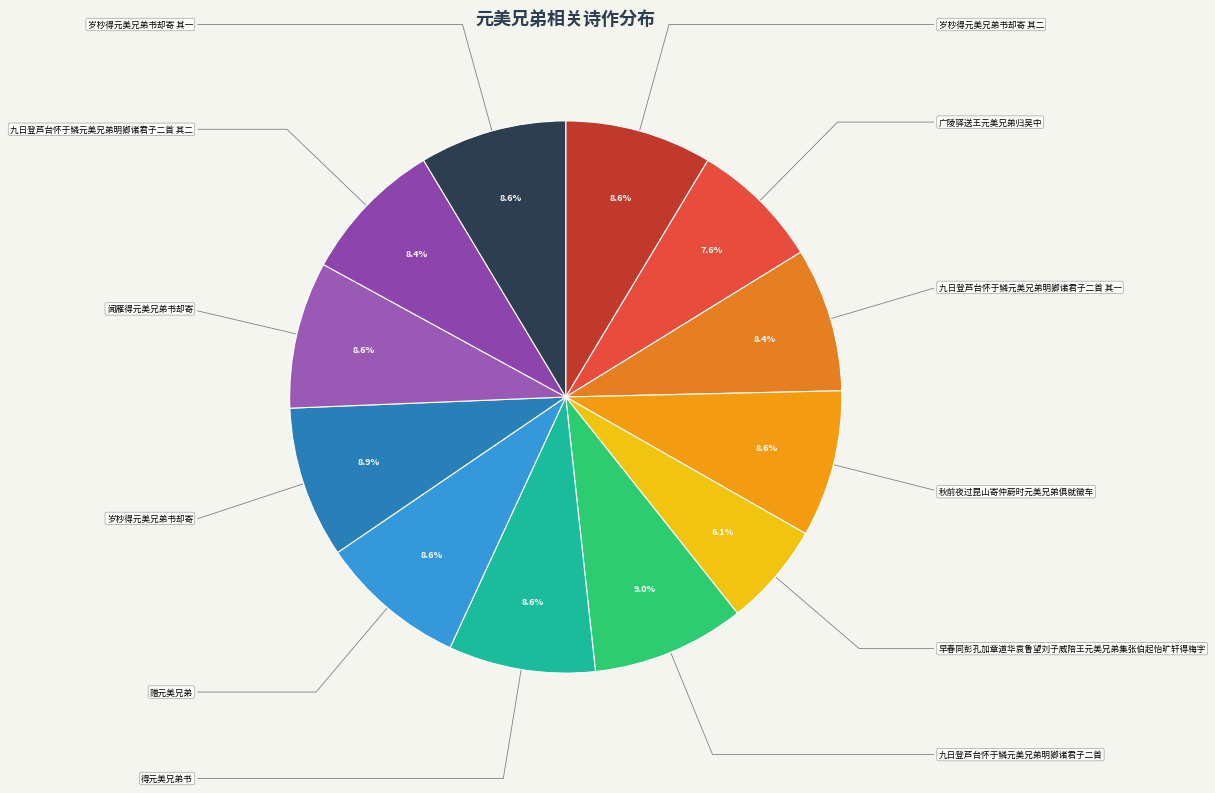

Does 岁杪得元美兄弟书却寄 其一 represent more than half of the total?

No